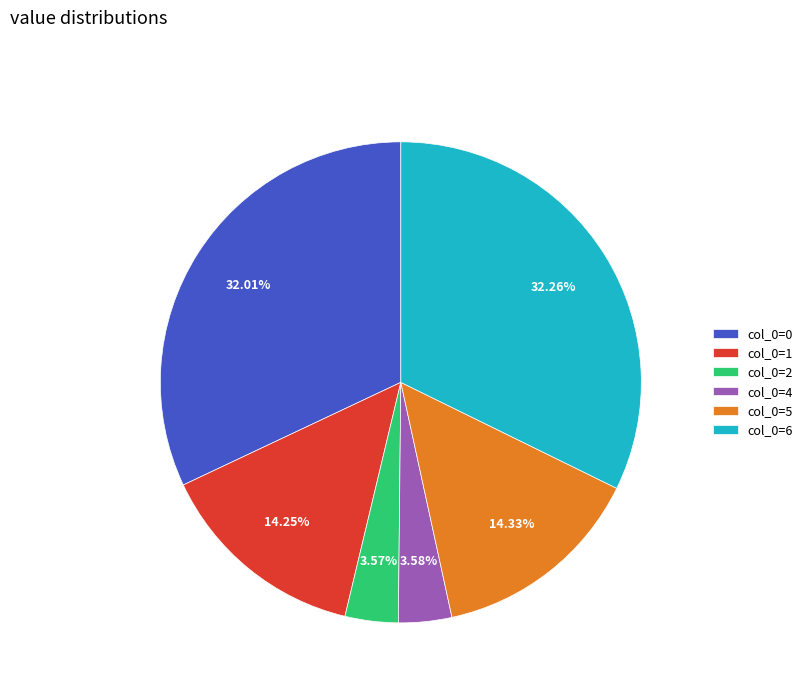

Is there a majority slice in this chart?

No